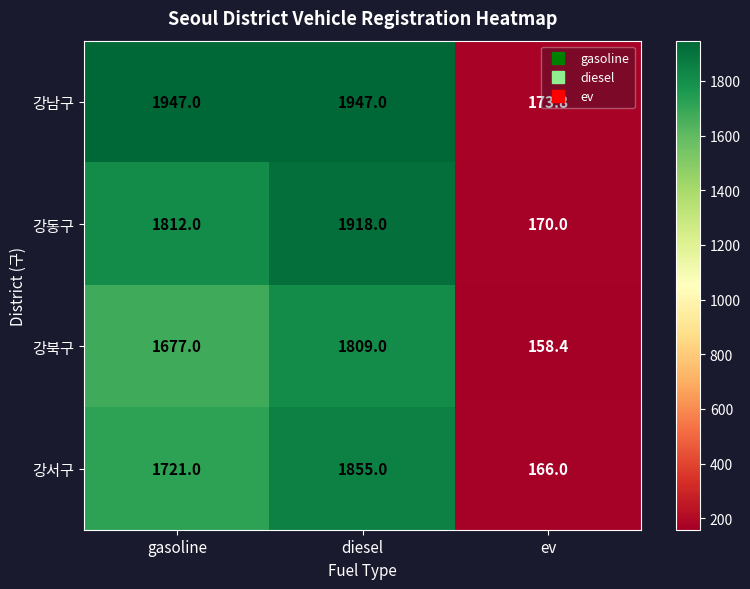

What is the sum of all 강남구 values?

4067.8